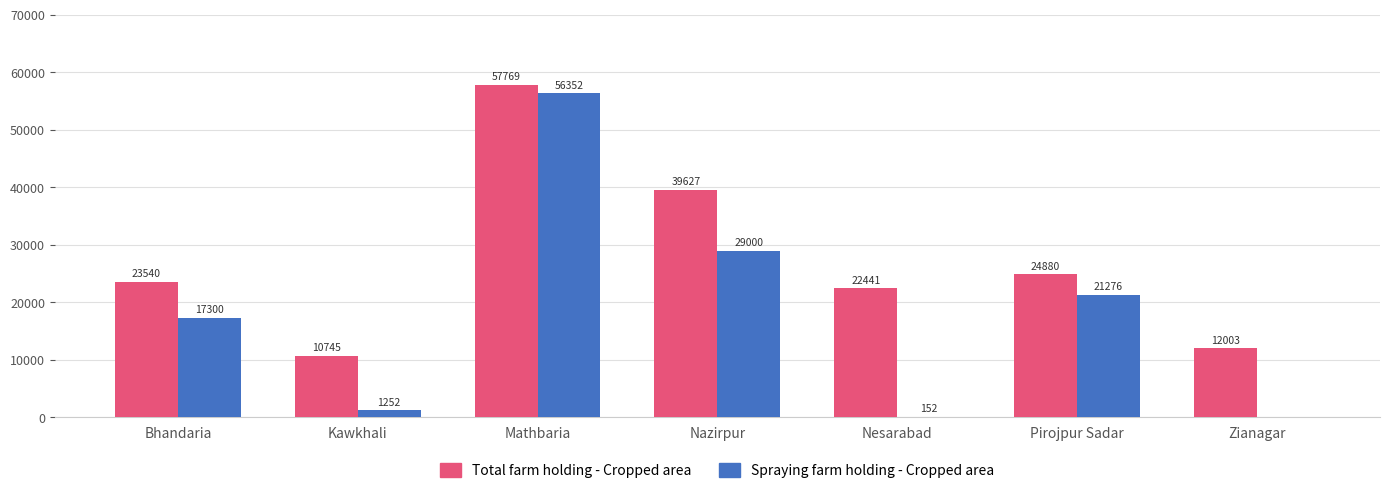

True or false: Total farm holding - Cropped area has a value of 57769 at Mathbaria.

True